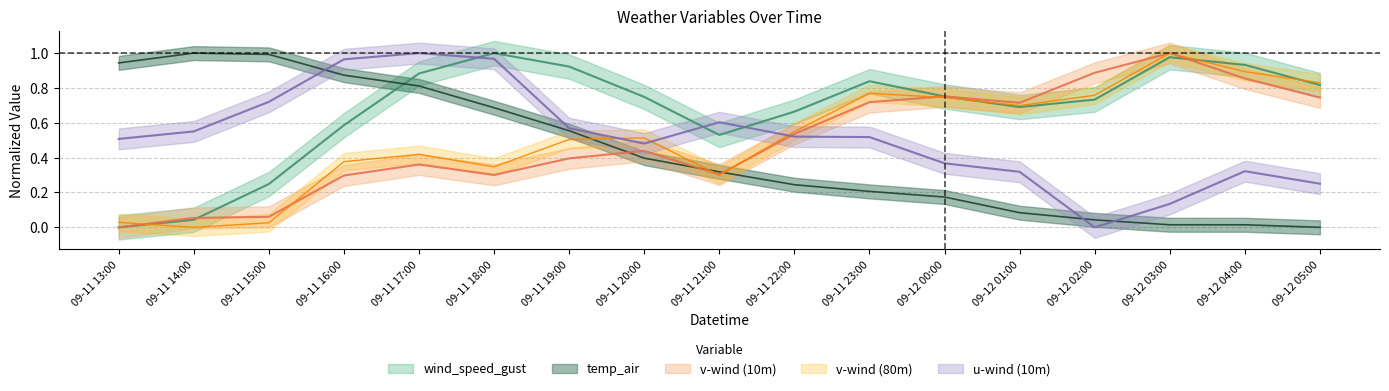

How many lines are shown in the chart?

5